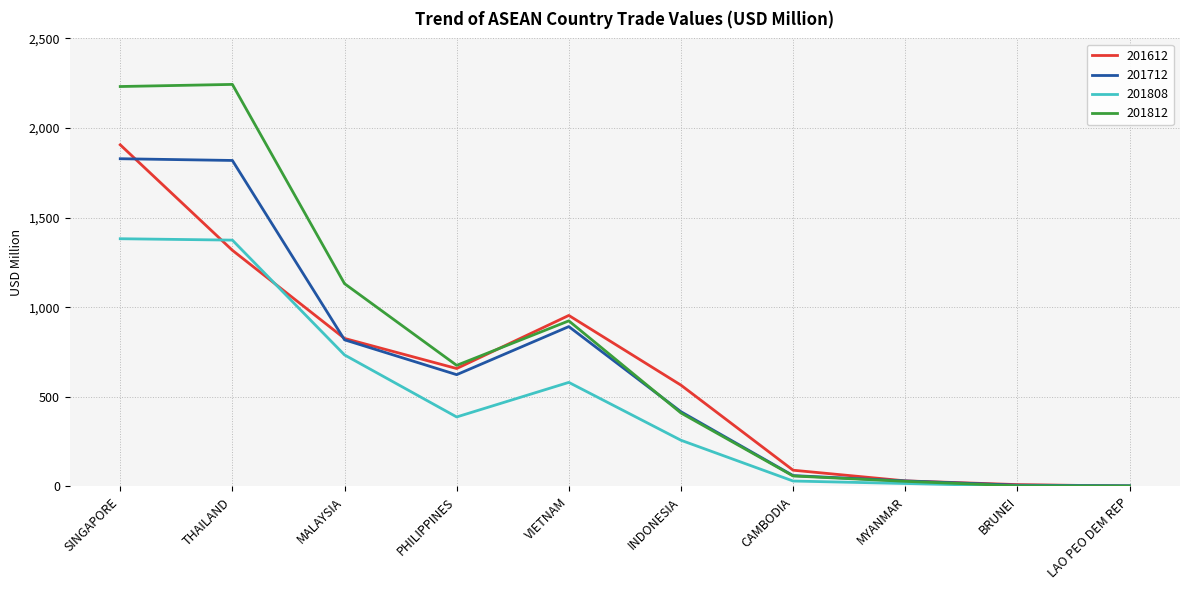

Is it true that 201808 equals 667.6 at PHILIPPINES?

False